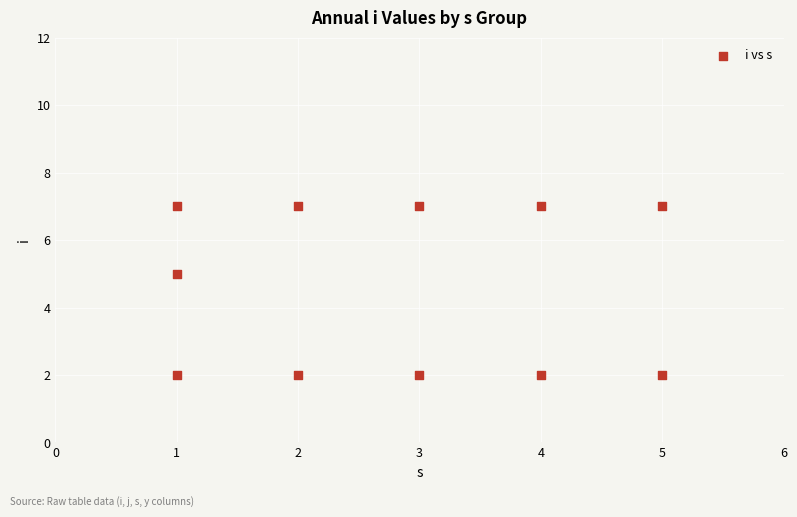

What is the range of Y values (max minus min)?

5